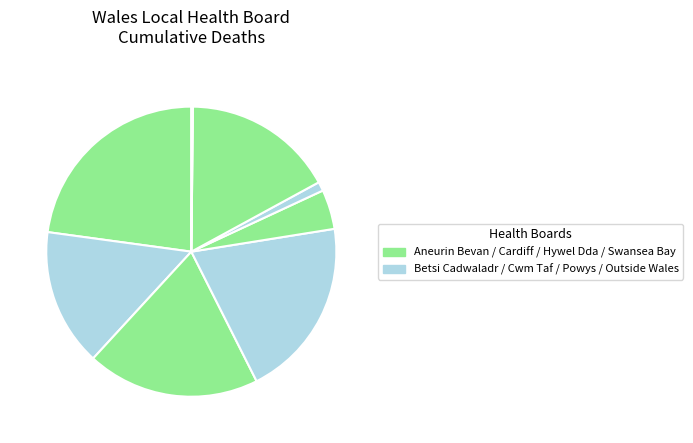

To the nearest percent, what is the average slice percentage?

12%